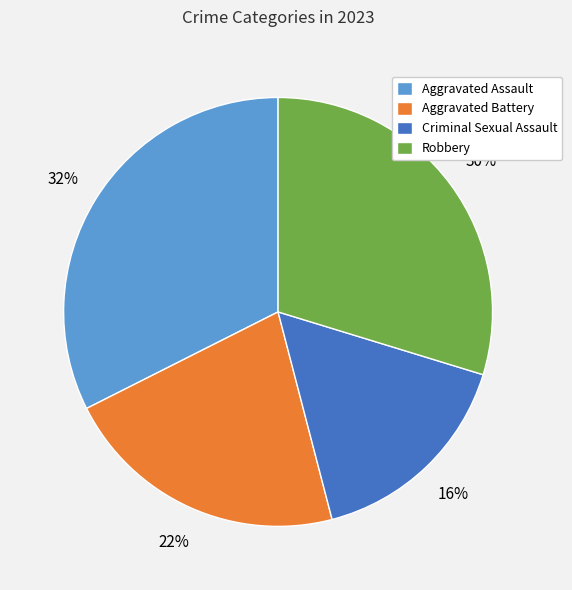

To the nearest percent, what is the difference between the largest and smallest slice percentages?

16%